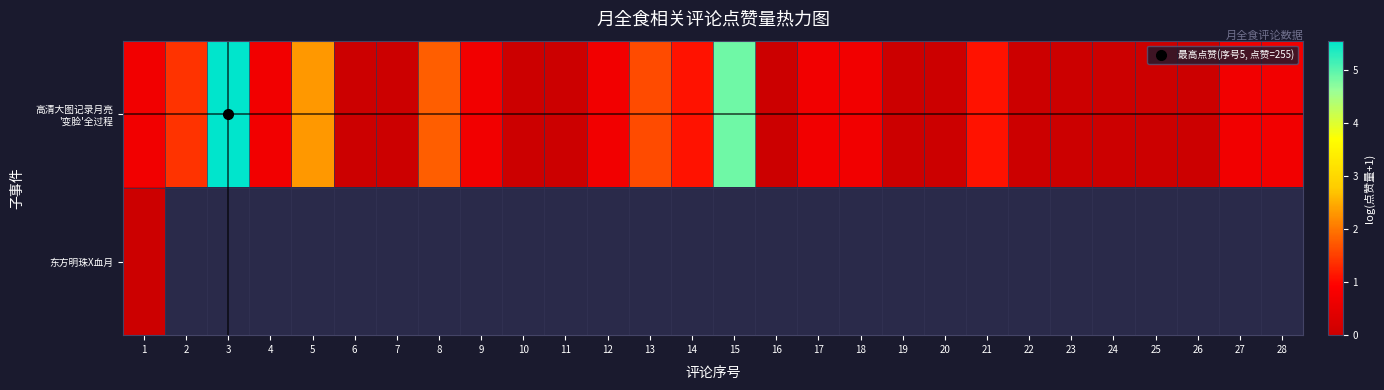

Between 10 and 4, which is larger?

4